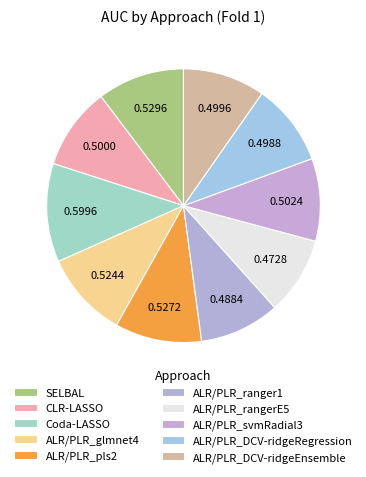

How many slices are in this pie chart?

10